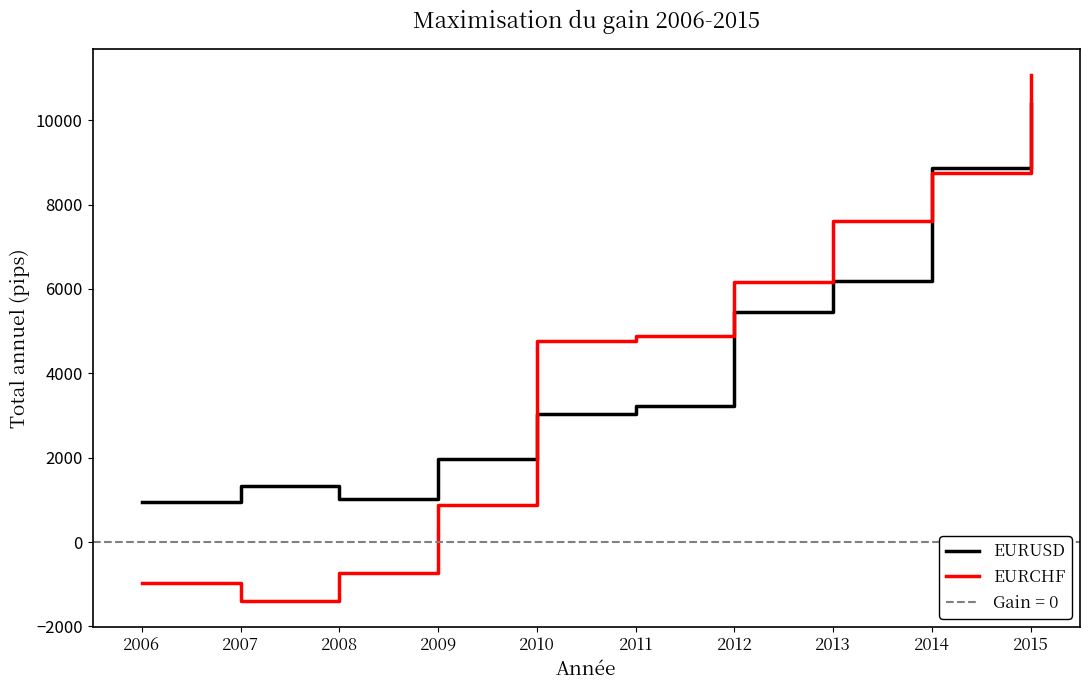

Is the value of EURUSD at 2013 greater than the value of EURCHF at 2006?

Yes